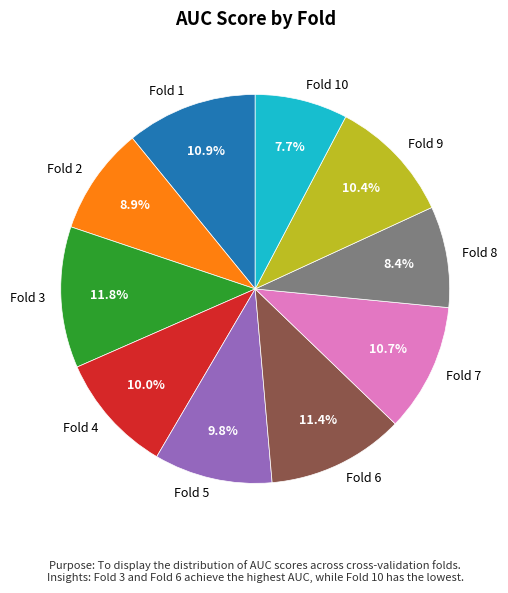

What percentage do Fold 4 and Fold 5 together represent?

19.8%